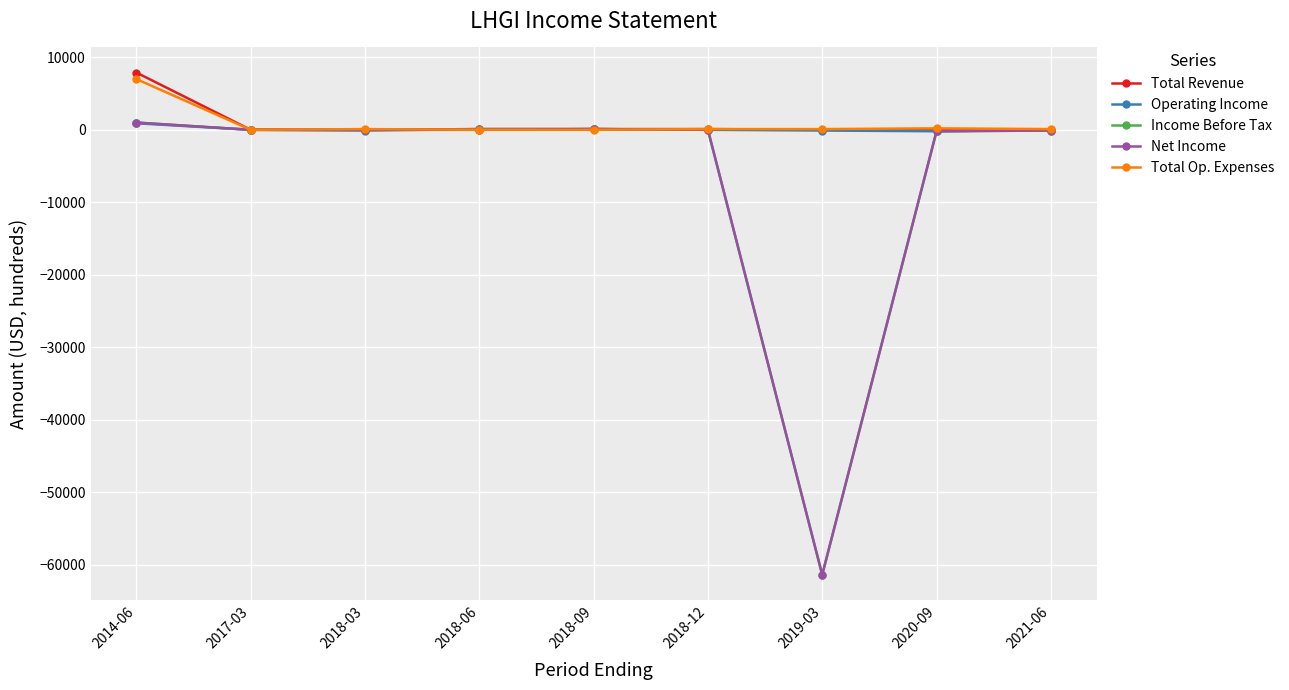

Is this an area chart (filled region under the line)?

No